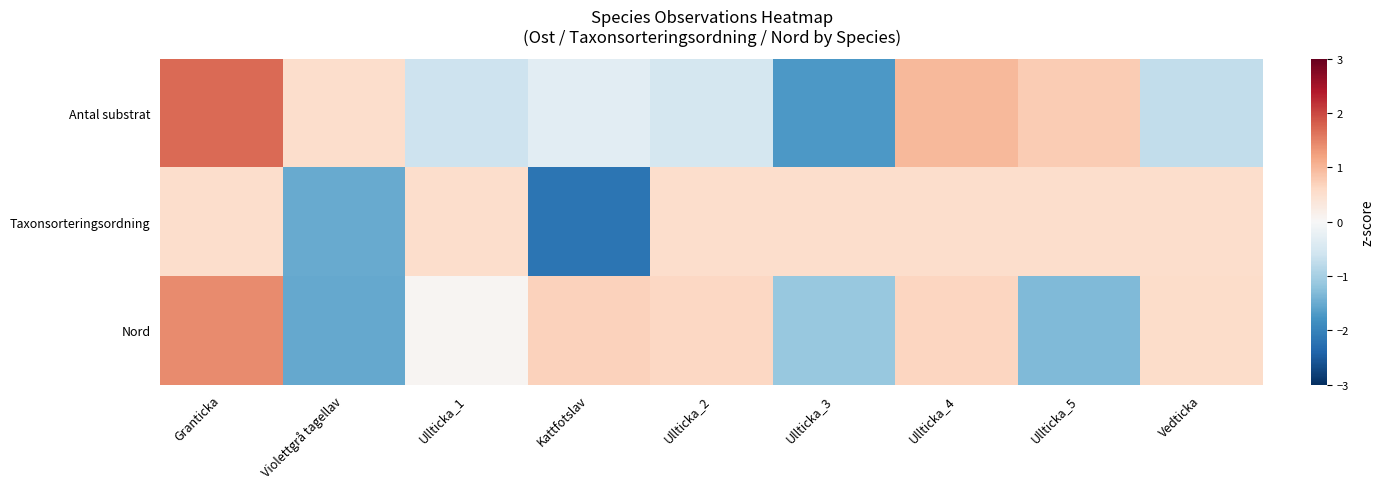

At how many categories does at least one series exceed 0?

9